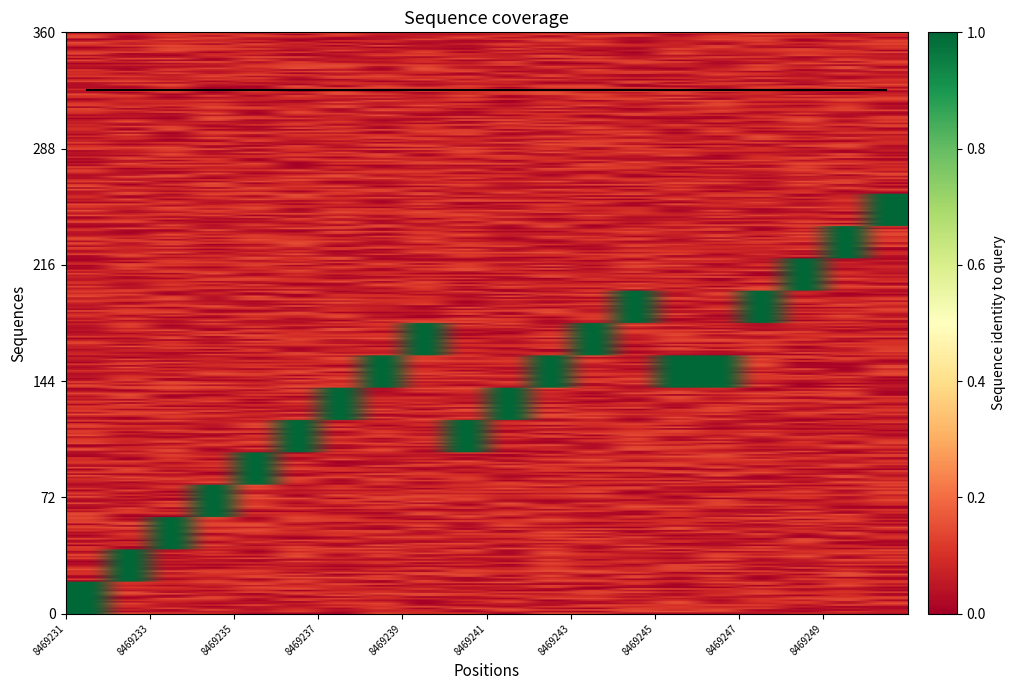

What is the total value across all series at 8469241?

2.0